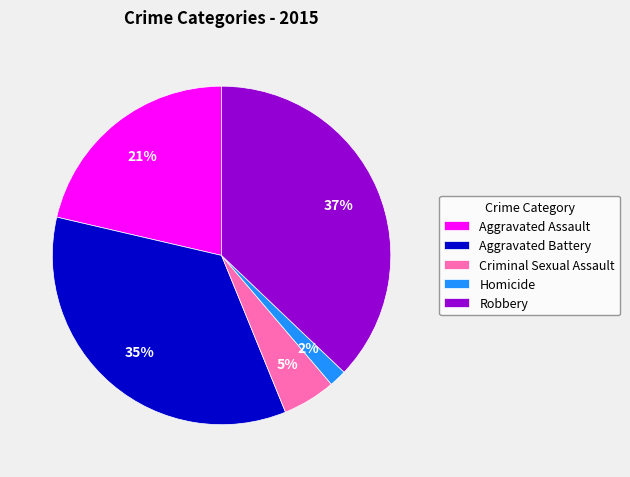

Count the number of slices in the pie.

5